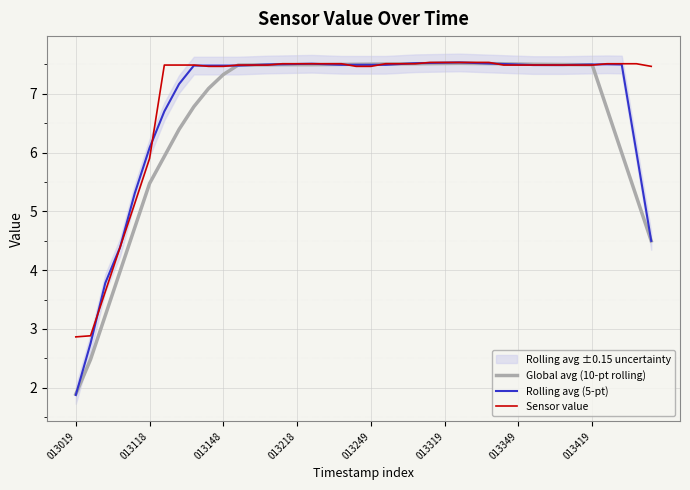

What is the minimum value shown in the chart?

1.9